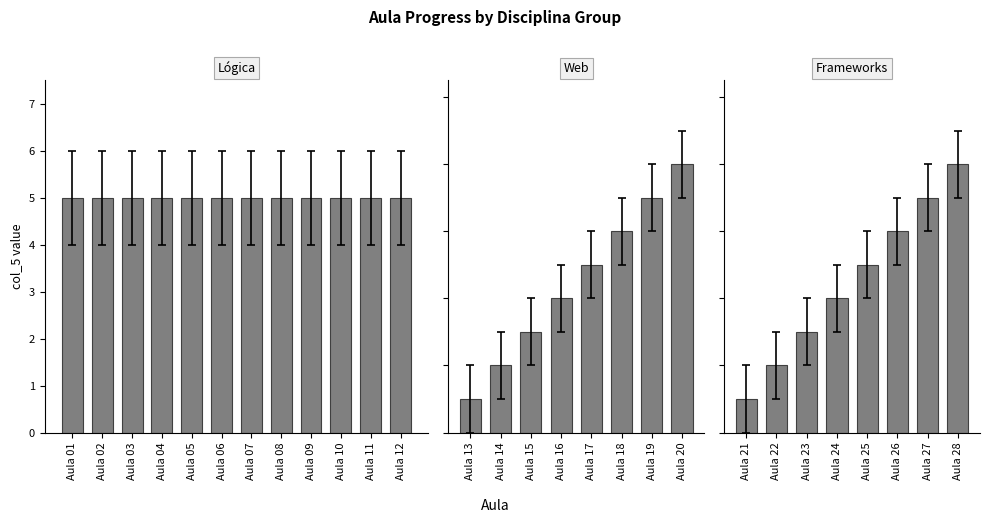

How many bars are there in total?

28